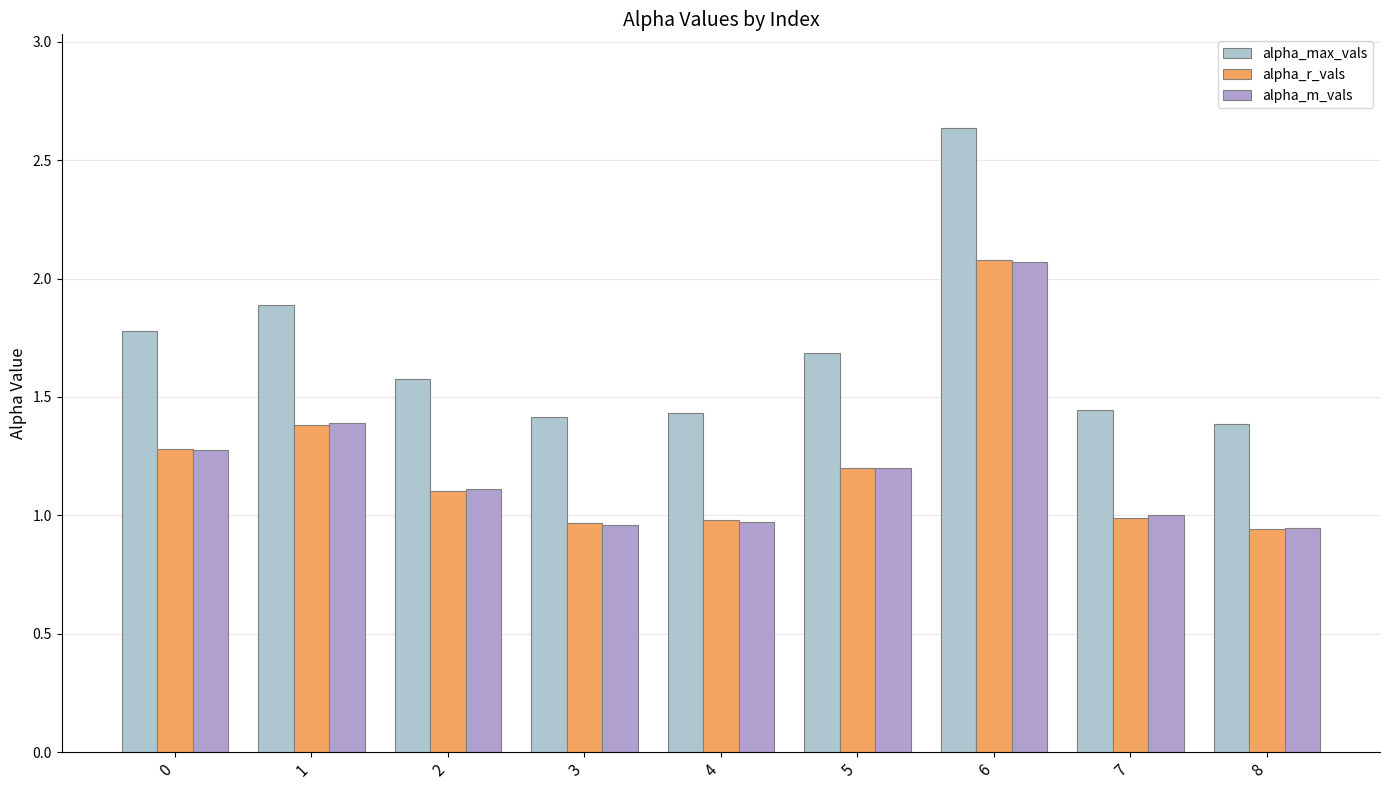

What is the value of the alpha_max_vals bar at the 2nd from the left?

1.9